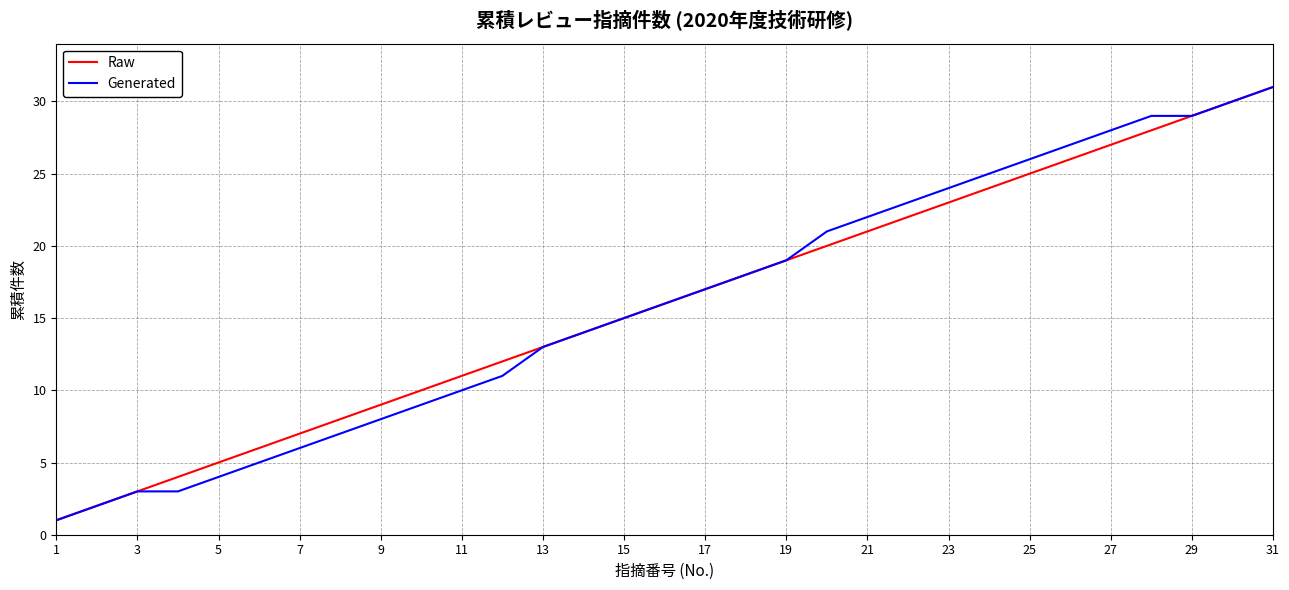

What is the maximum value shown in the chart?

31